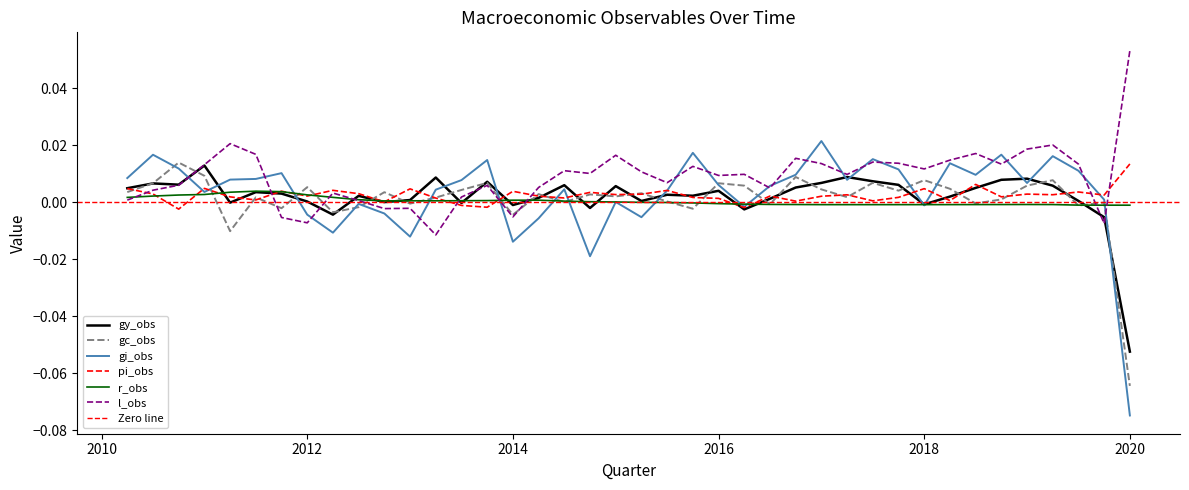

Which category has the lowest value in the l_obs series?

2013.25